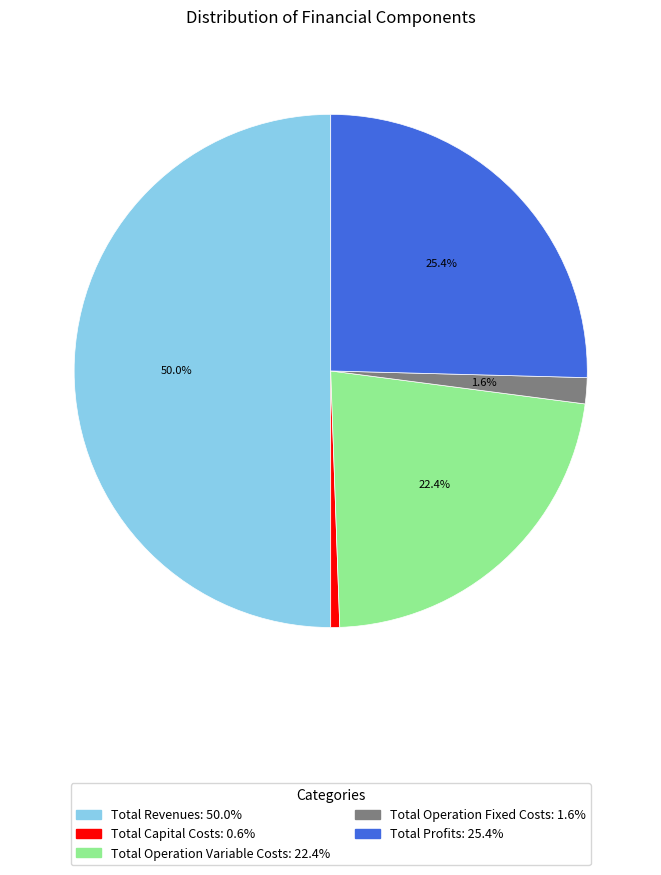

Do Total Operation Fixed Costs and Total Profits together represent more than half of the pie?

No